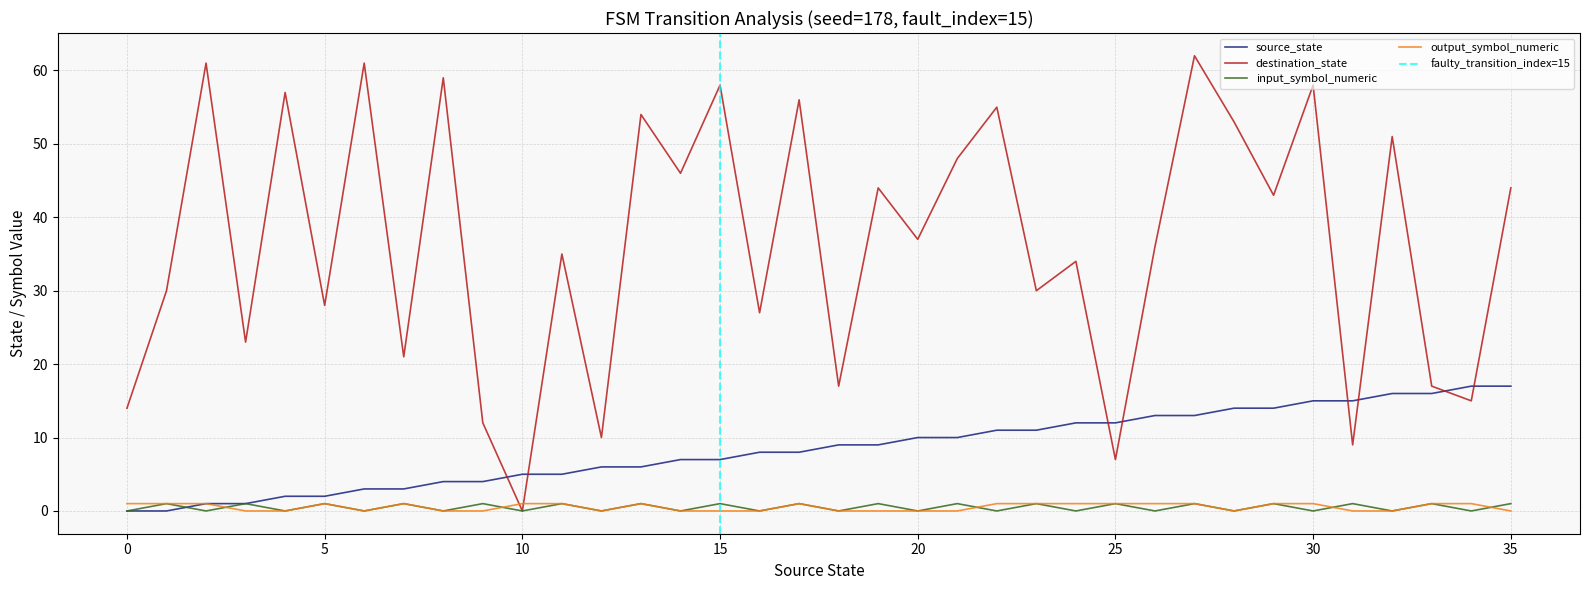

Which has a higher value, 9 or 26?

26